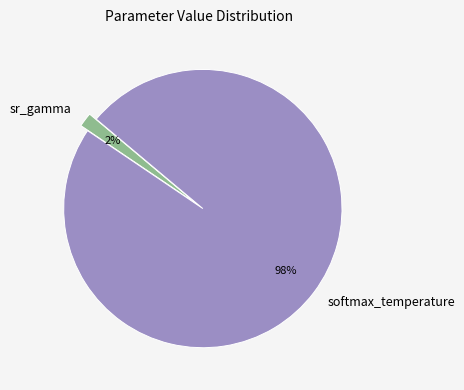

Count the number of slices in the pie.

2